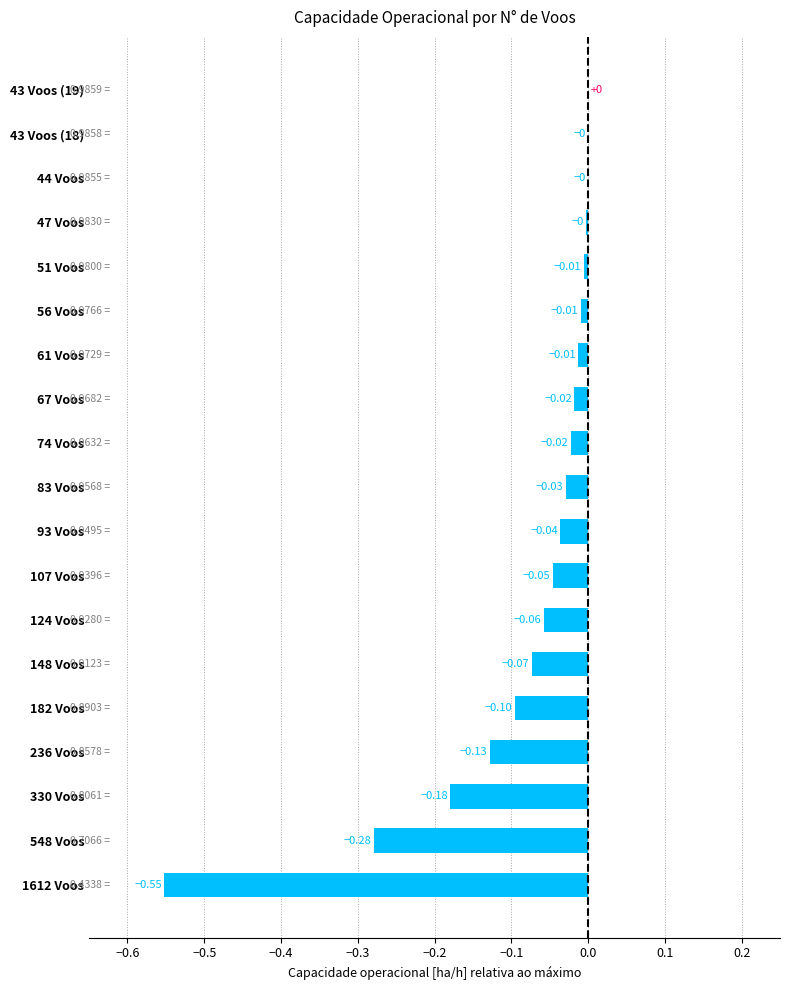

What is the change in value from 148 Voos to 1612 Voos?

-0.5